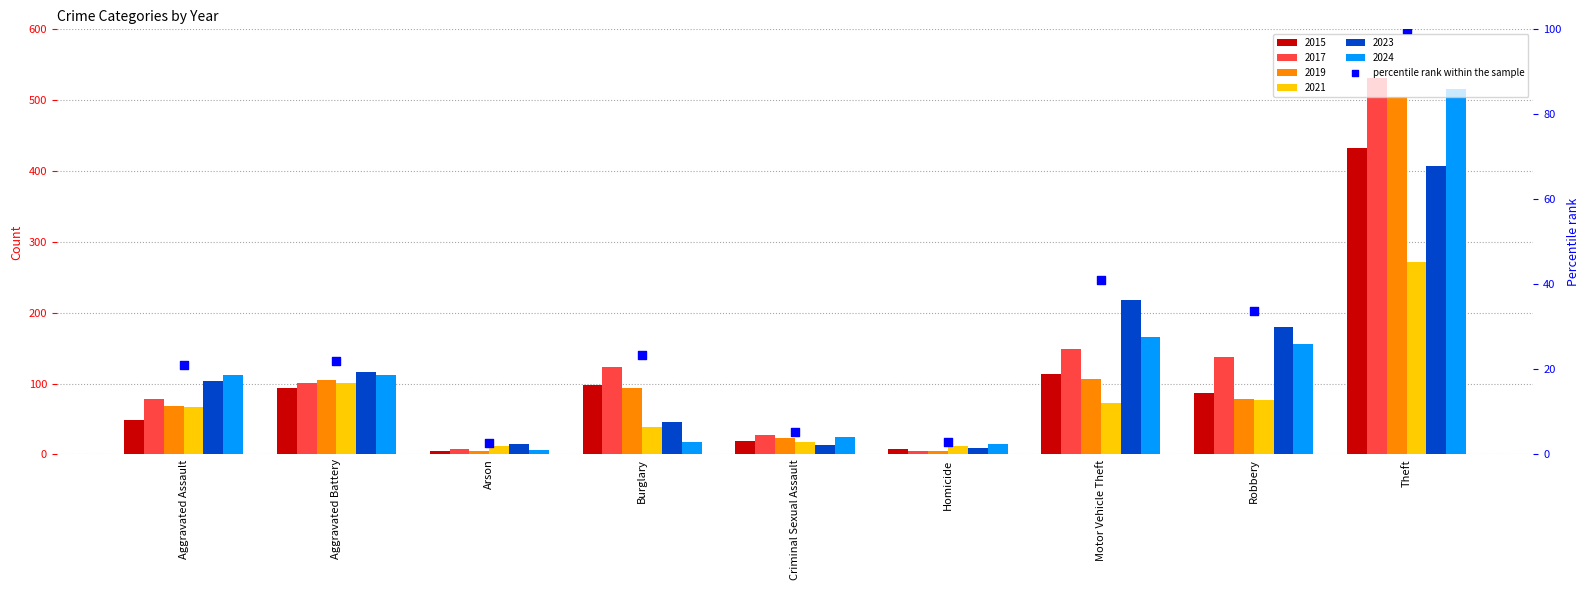

What is the change in value from Homicide to Theft?

+97.2